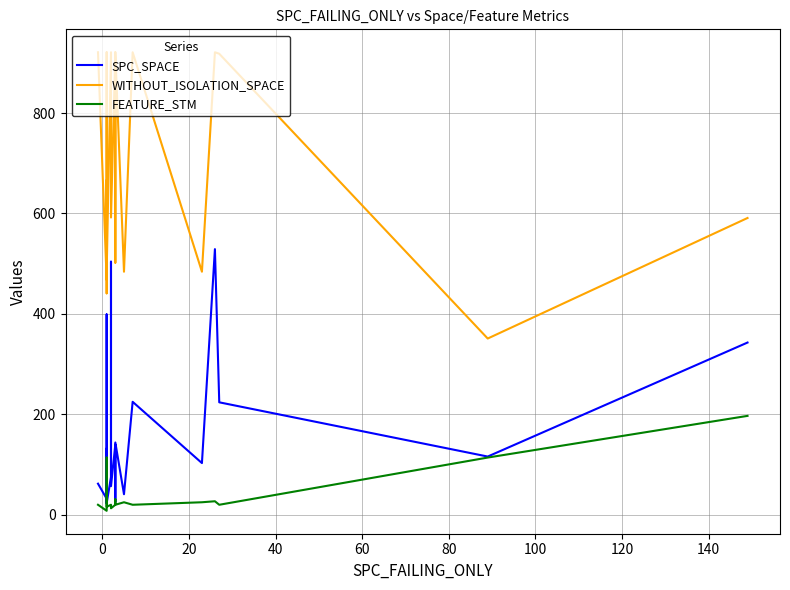

True or false: WITHOUT_ISOLATION_SPACE has more than 2 points higher than both neighbors.

True